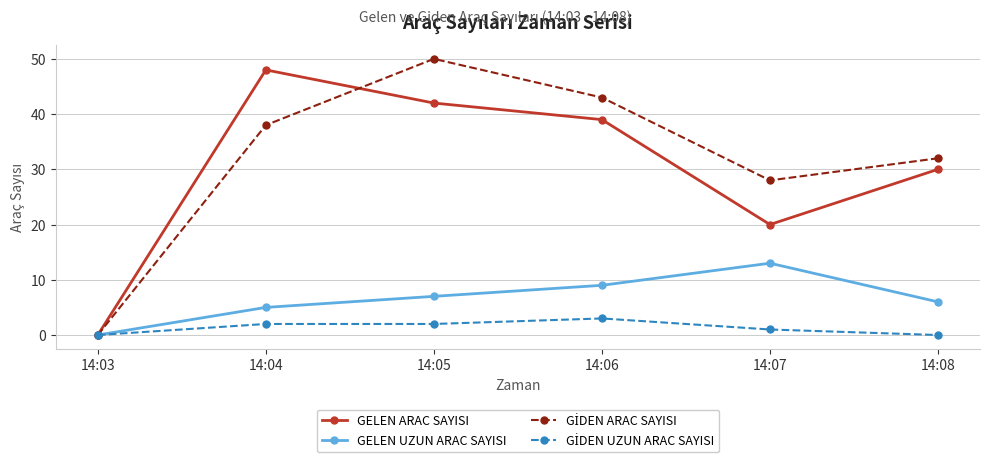

Where is the first local maximum for GELEN UZUN ARAC SAYISI?

14:07